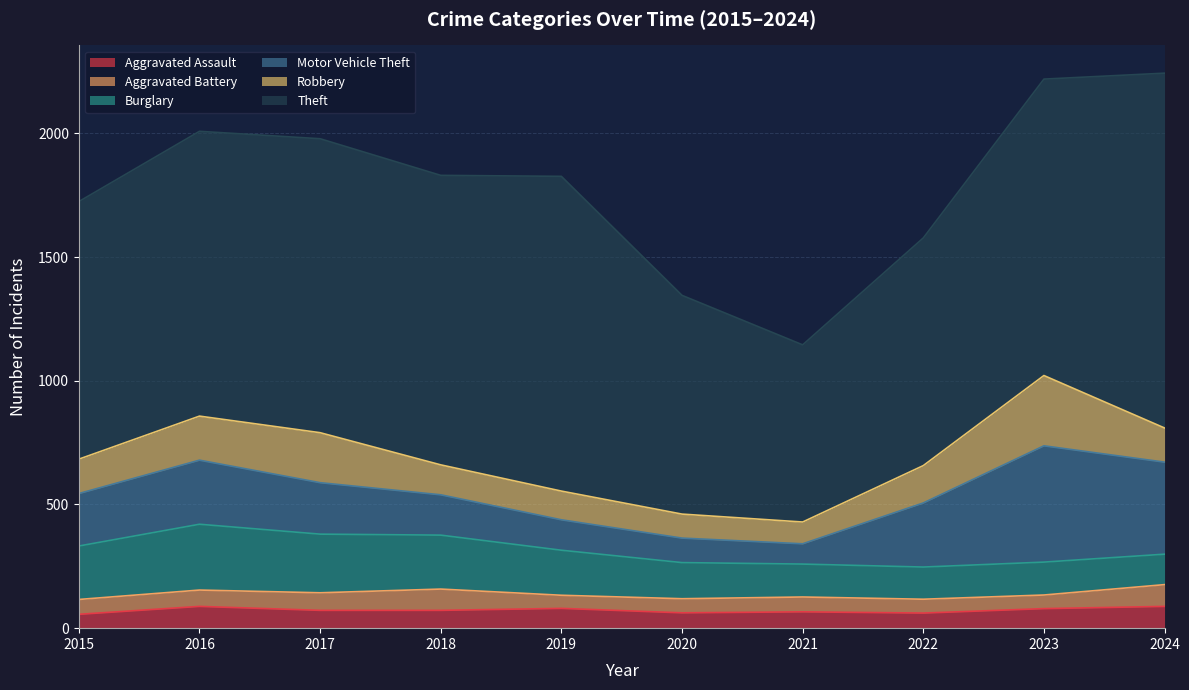

How many values in the Aggravated Assault series exceed 72?

4